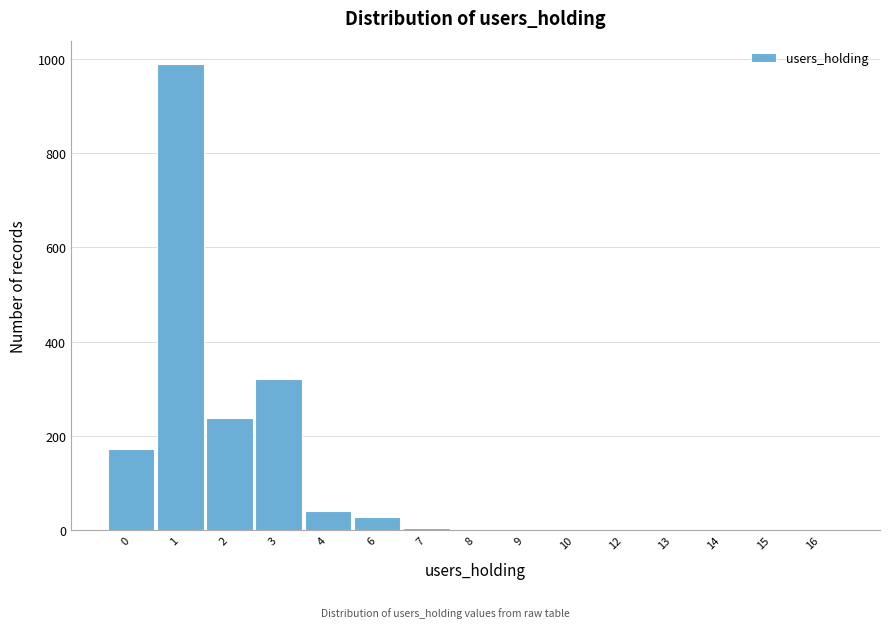

What is the ratio of the value at 4 to the value at 6?

1.5